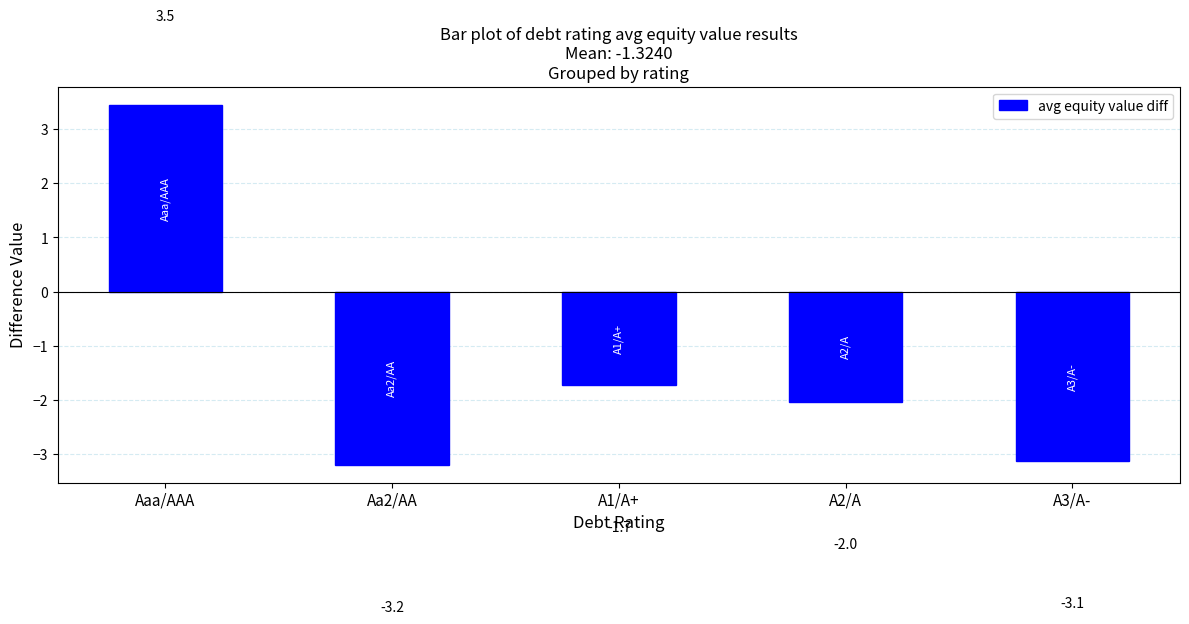

Rank the categories by value from highest to lowest.

Aaa/AAA, A1/A+, A2/A, A3/A-, Aa2/AA